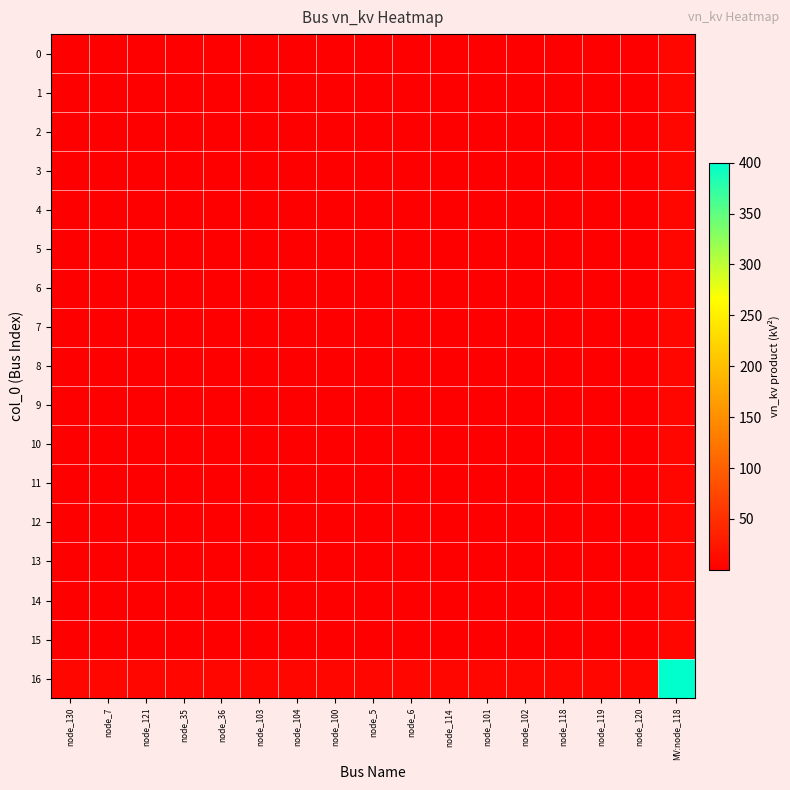

List the series in order of their peak value, lowest first.

0, 1, 2, 3, 4, 5, 6, 7, 8, 9, 10, 11, 12, 13, 14, 15, 16